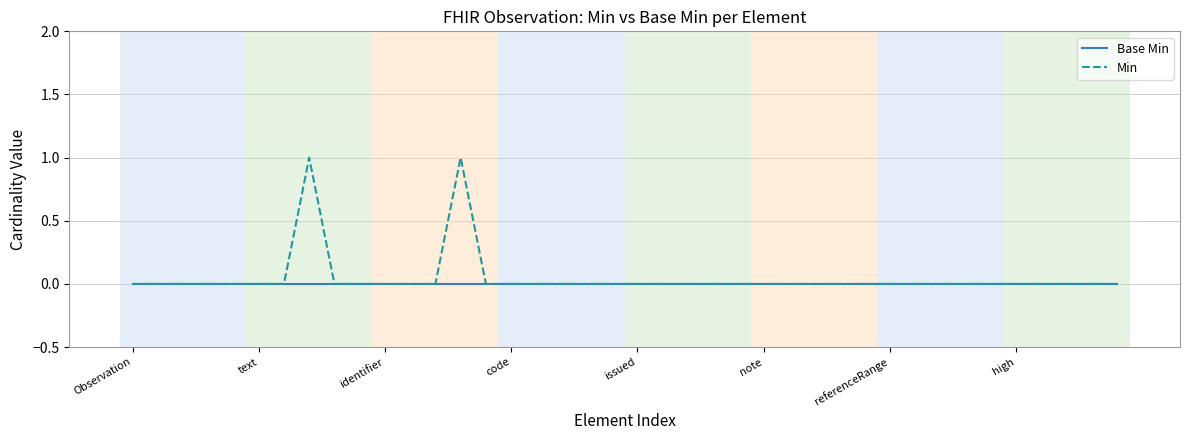

In Min, how many points are higher than both neighbors (excluding endpoints)?

2